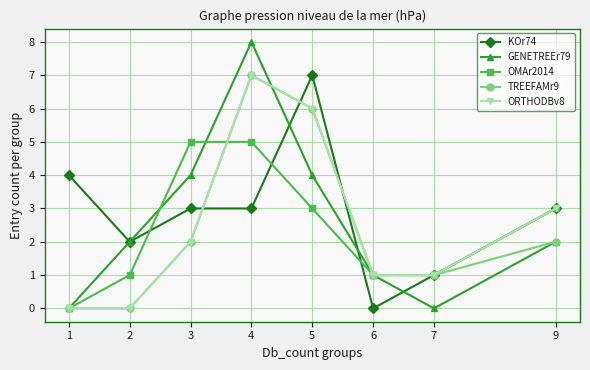

At which category is the sum across all series the highest?

4